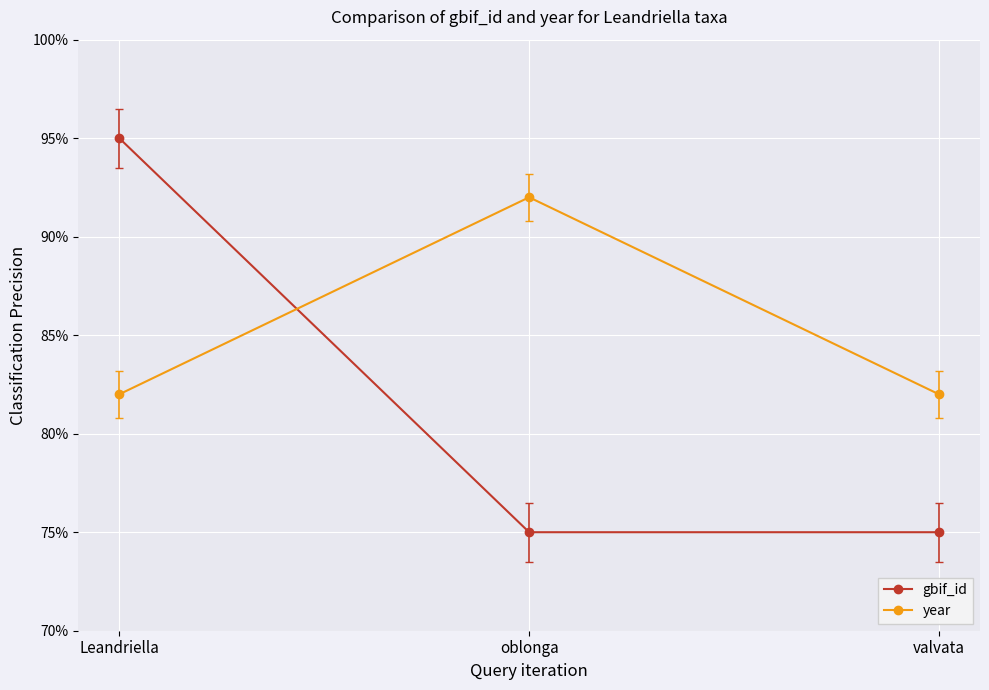

What is the spread (max minus min) of values at oblonga?

17.0